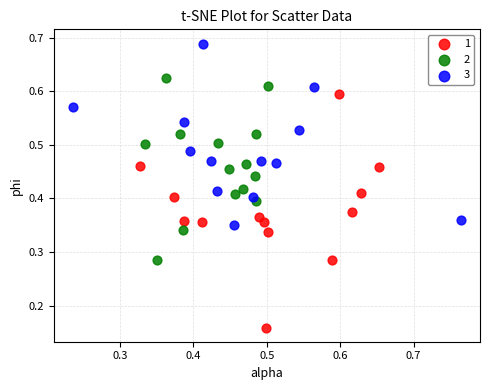

What are all the series names shown in the legend?

1, 2, 3